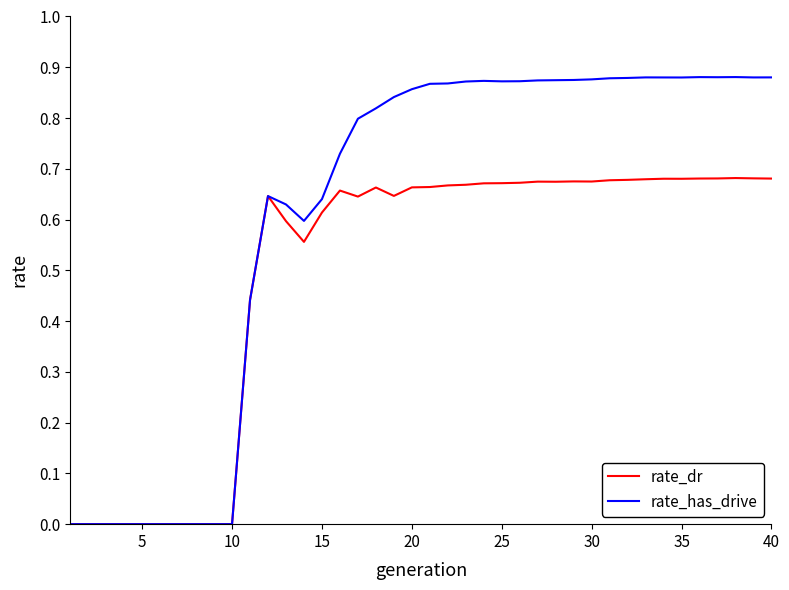

Which series has the largest range (max minus min)?

rate_has_drive